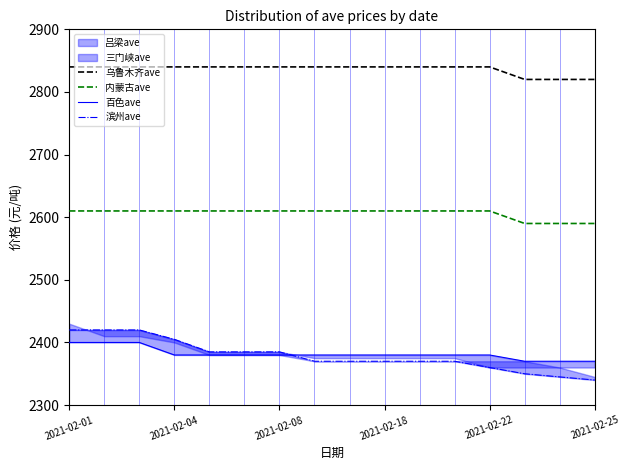

The 乌鲁木齐ave series shows 2840 at 2021-02-22. True or false?

True